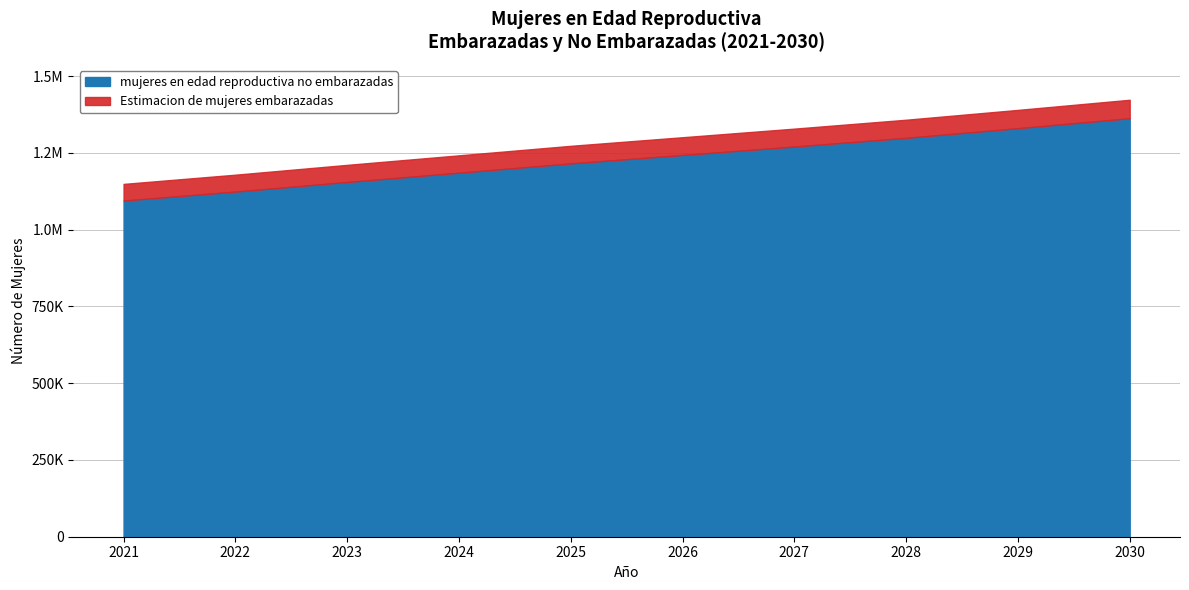

Reading right to left, extract all data points from this chart.

mujeres en edad reproductiva no embarazadas: 1362819.2	1330366.3	1298940.0	1270540.3	1243130.3	1215746.2	1185488.5	1155212.0	1123954.1	1094714.8
Estimacion de mujeres embarazadas: 1423000.0	1390000.0	1358000.0	1329000.0	1301000.0	1273000.0	1242000.0	1211000.0	1179000.0	1149000.0